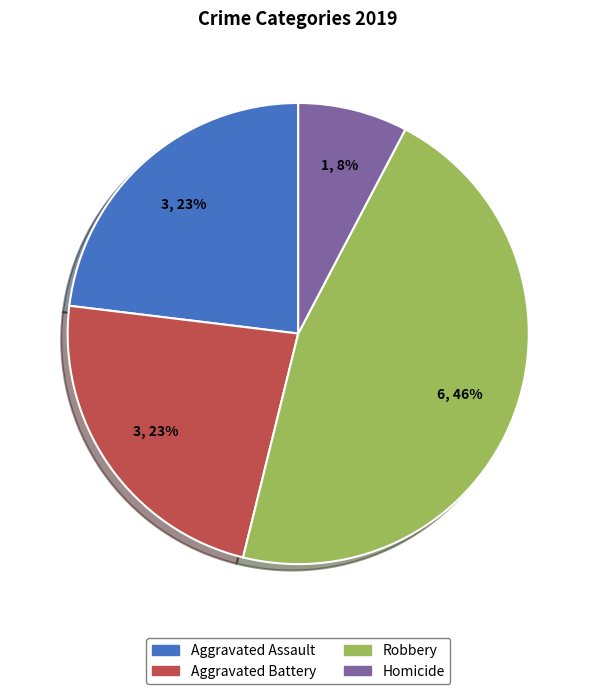

Does Aggravated Assault represent more than half of the total?

No